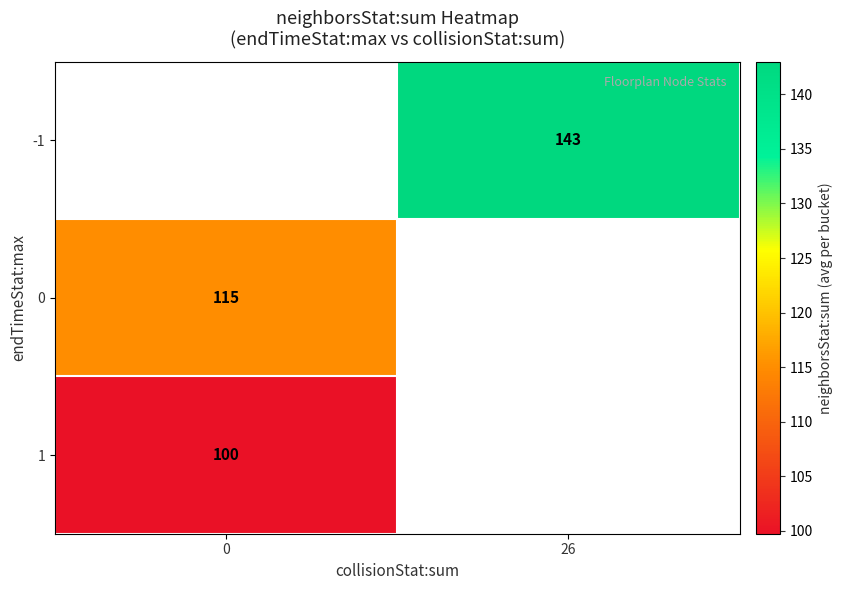

The value of 0 at 0 is 115. True or false?

True